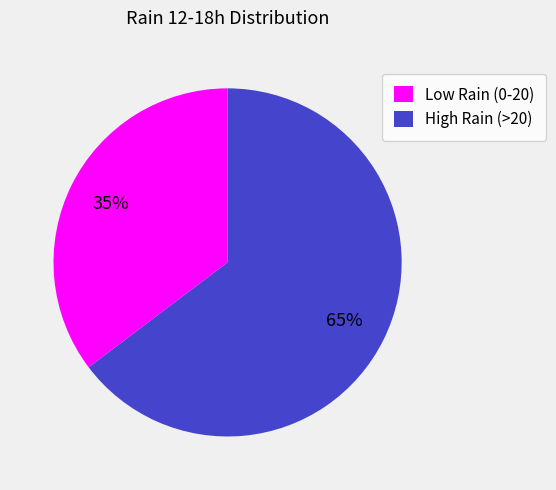

Rank the categories by value from lowest to highest.

Low Rain (0-20), High Rain (>20)